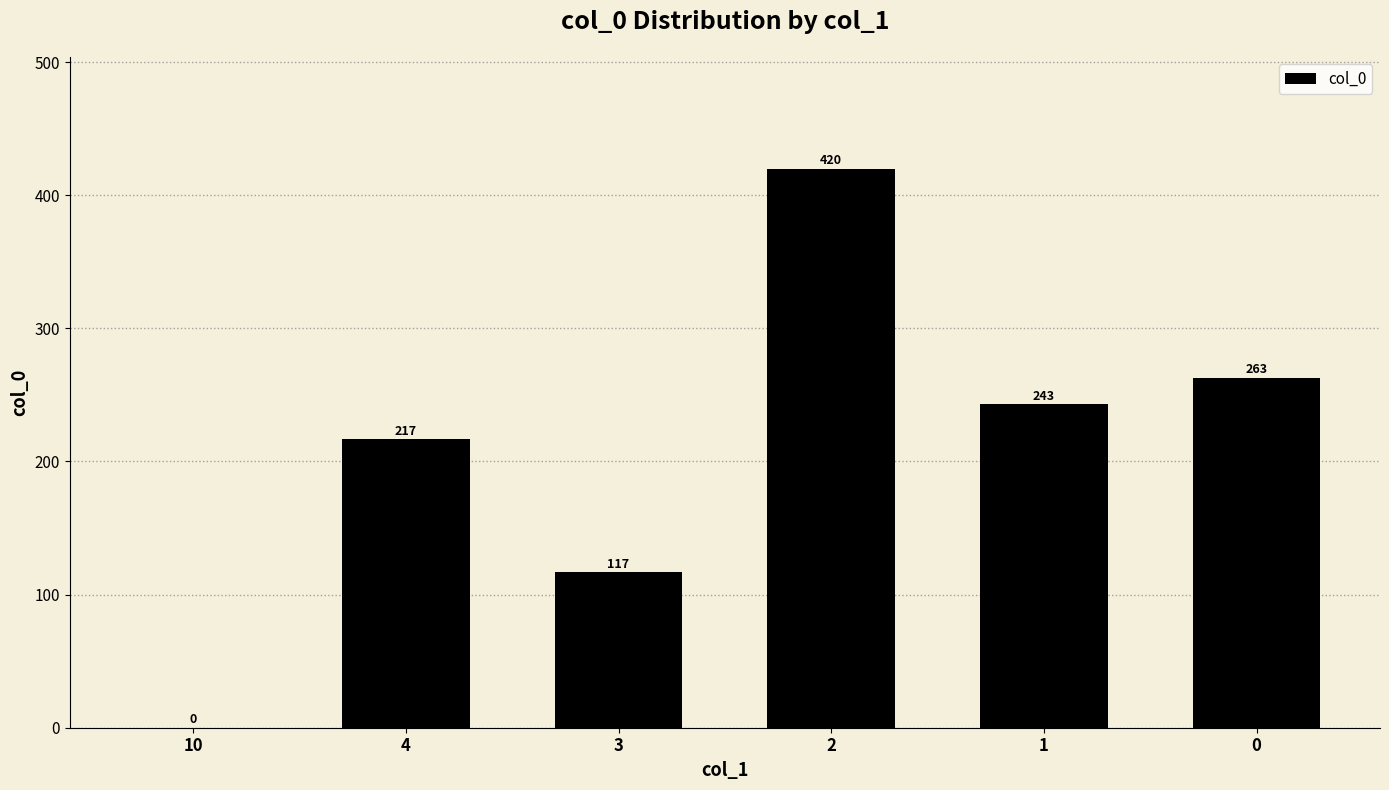

What is the approximate value at 0?

263